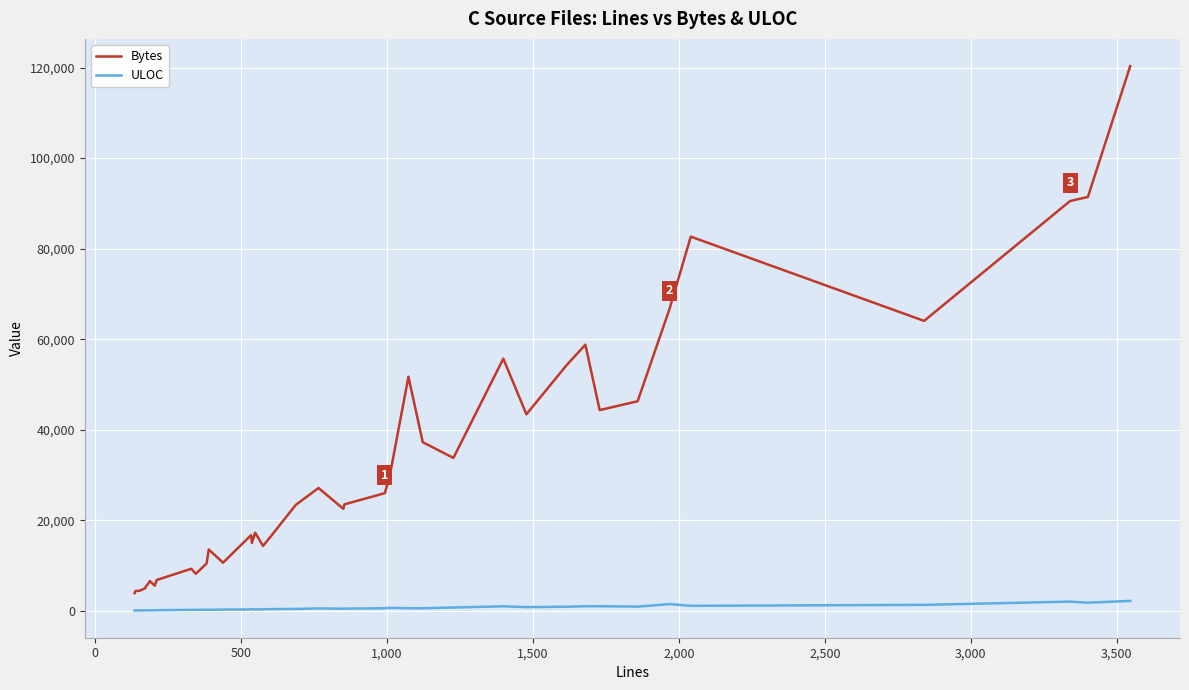

Which series has the largest range (max minus min)?

Bytes